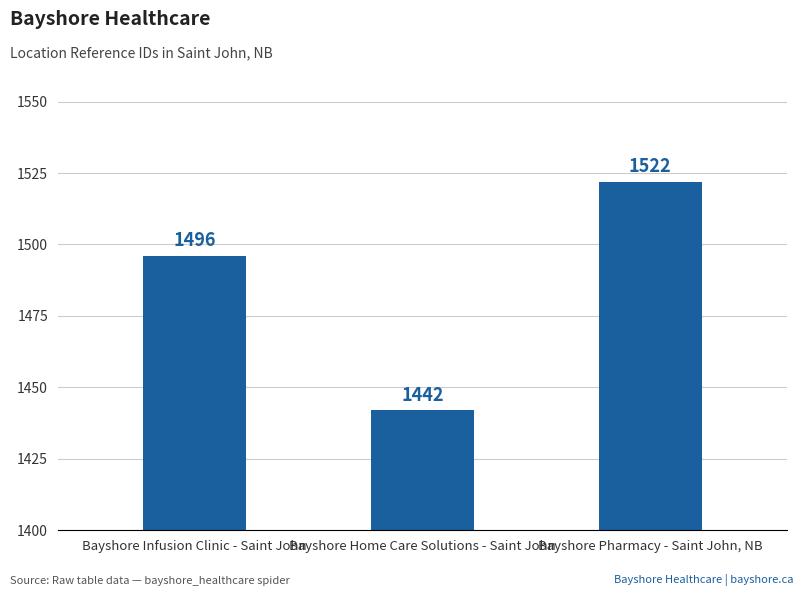

How many values are between 1442 and 1522?

3